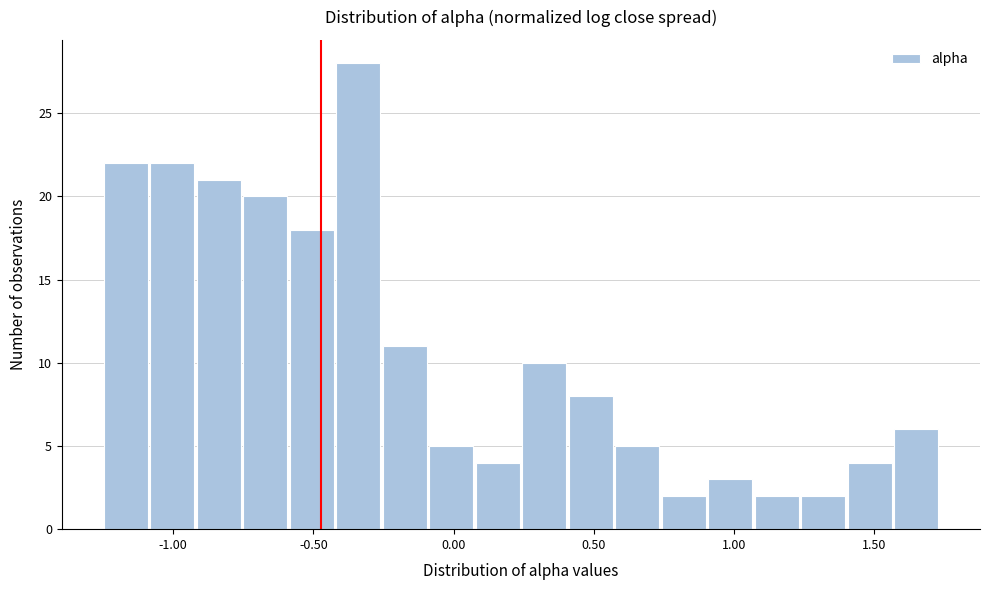

Read against the x-axis, roughly where is the centre of the tallest bar?

-0.35